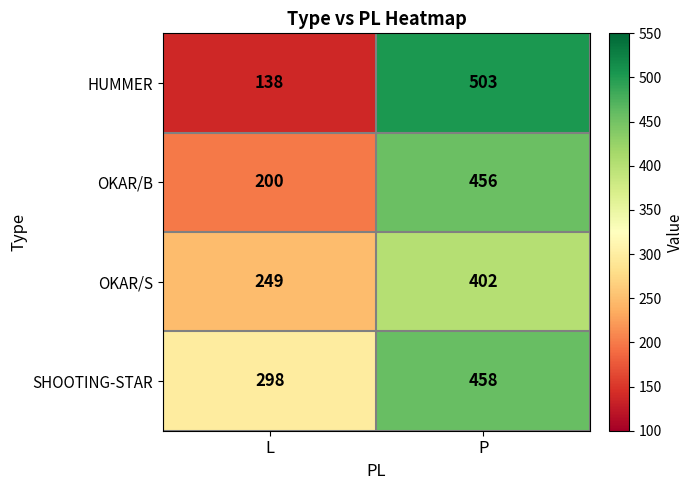

What is the spread (max minus min) of values at L?

160